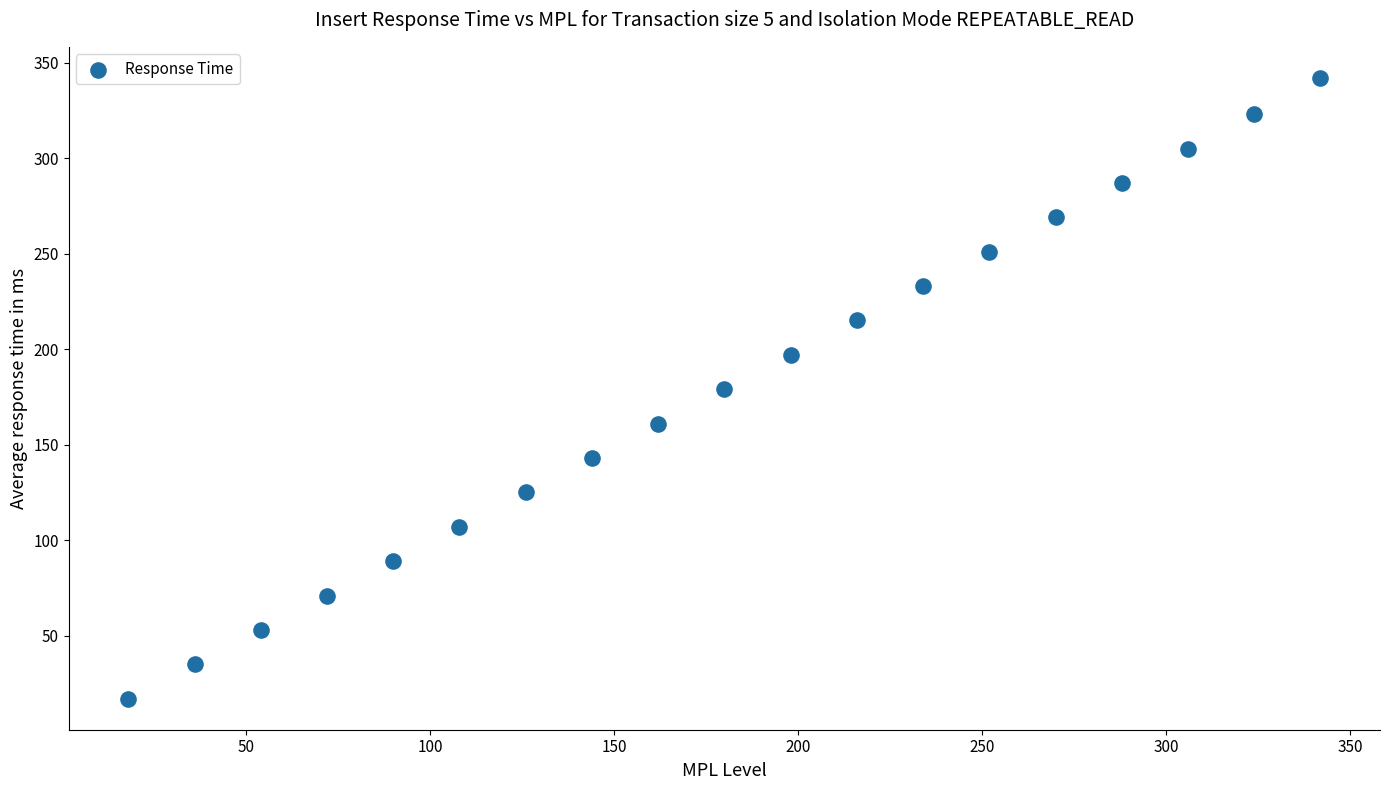

What is the range of Y values (max minus min)?

325